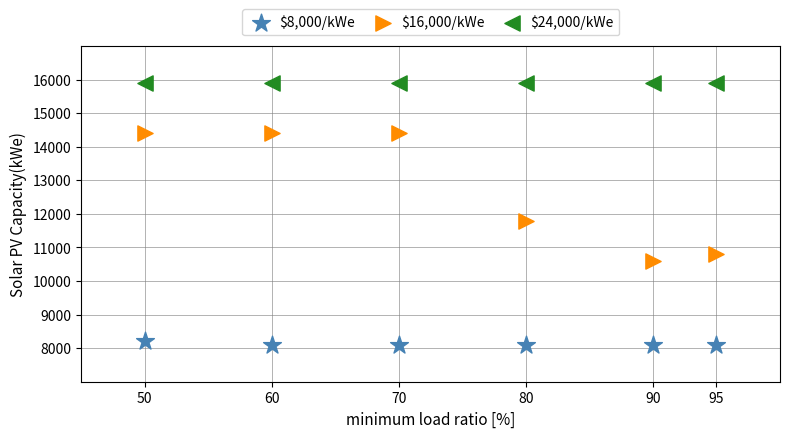

Across all series, what Y value is closest to 12000?

11800